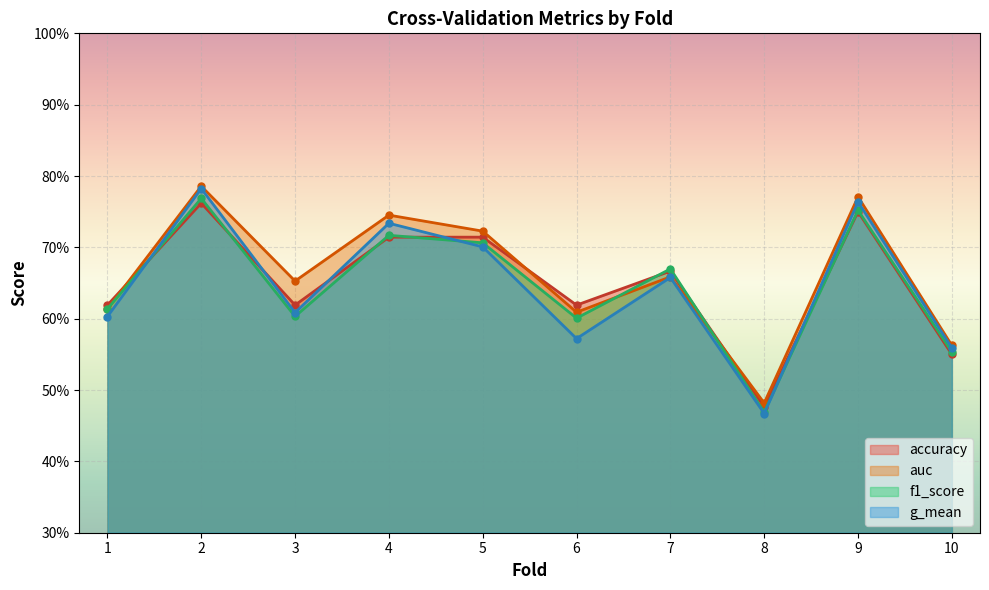

Which series has the largest total across all categories?

auc